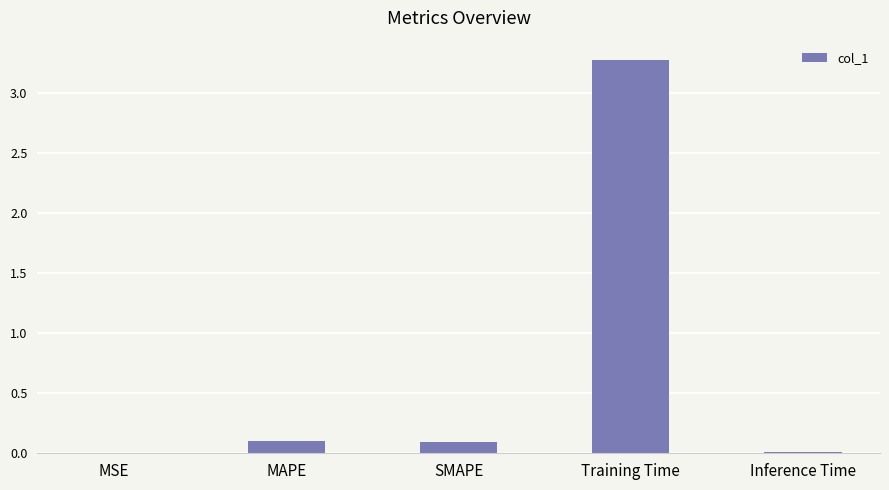

Is it true that the value at Inference Time is 0.0?

True